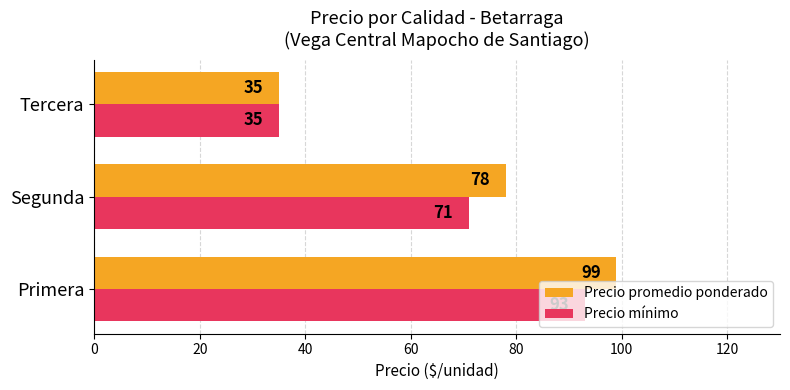

Rank the series by their maximum value, from highest to lowest.

Precio promedio ponderado, Precio mínimo